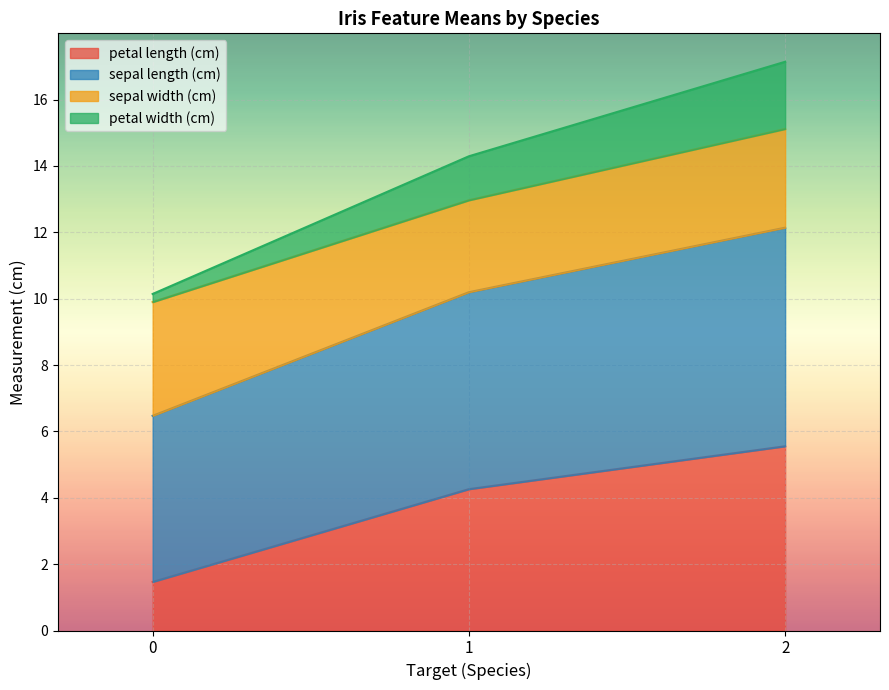

What is the total value across all series at 2?

17.1